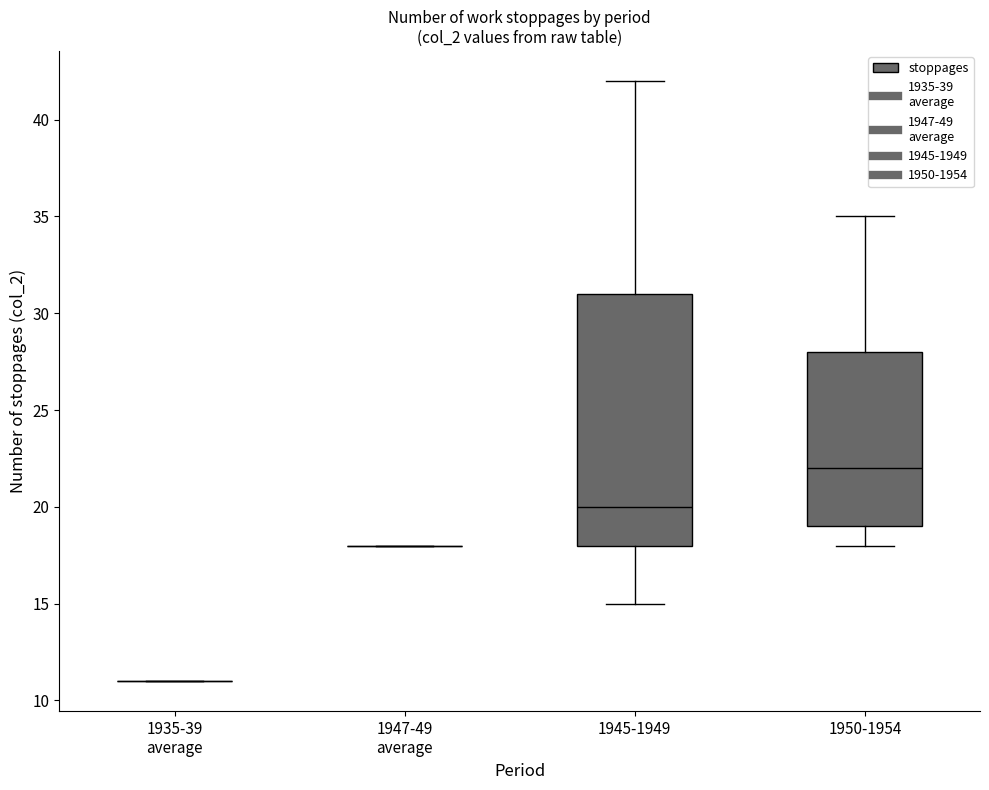

Which box is the tallest, from its lower edge to its upper edge?

1945-1949